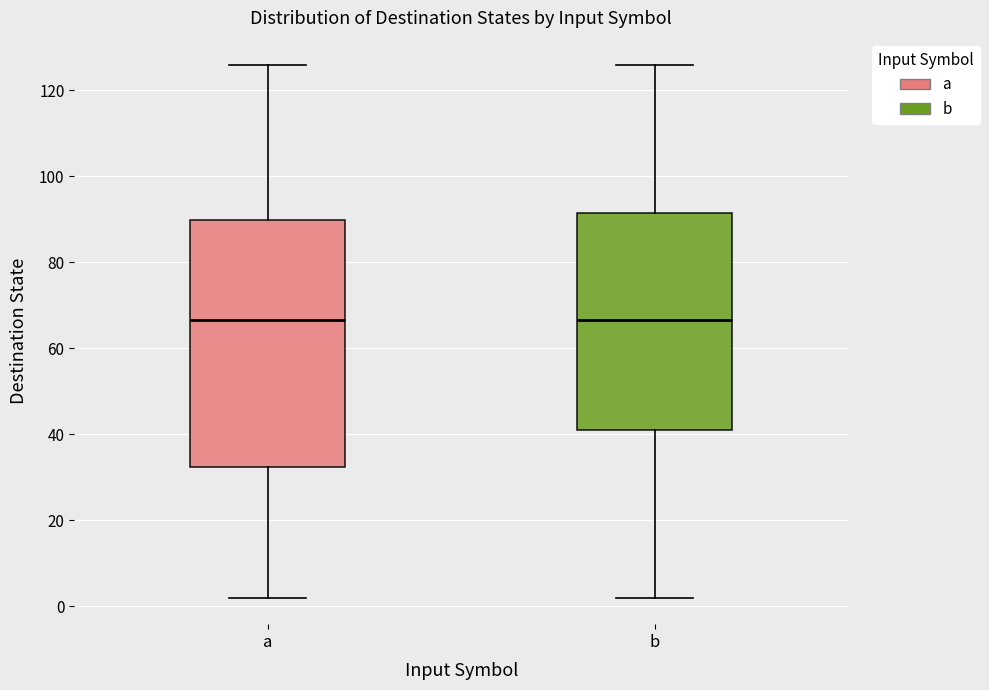

Where does the upper whisker of the box for b end on the y-axis? The values are not printed on the chart, so give them approximately, as read against the axis.

126